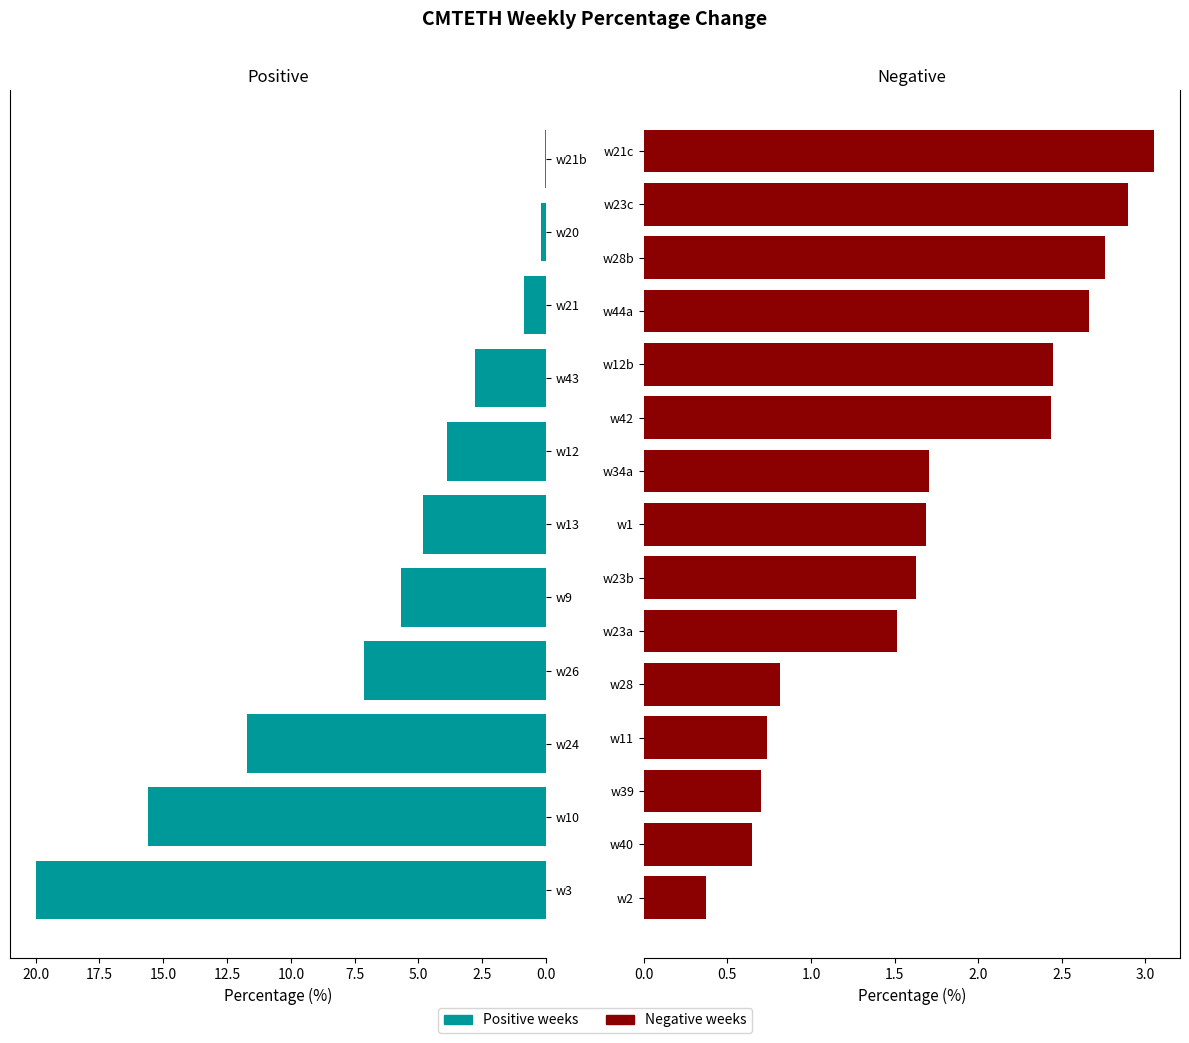

What is the average value?

6.6